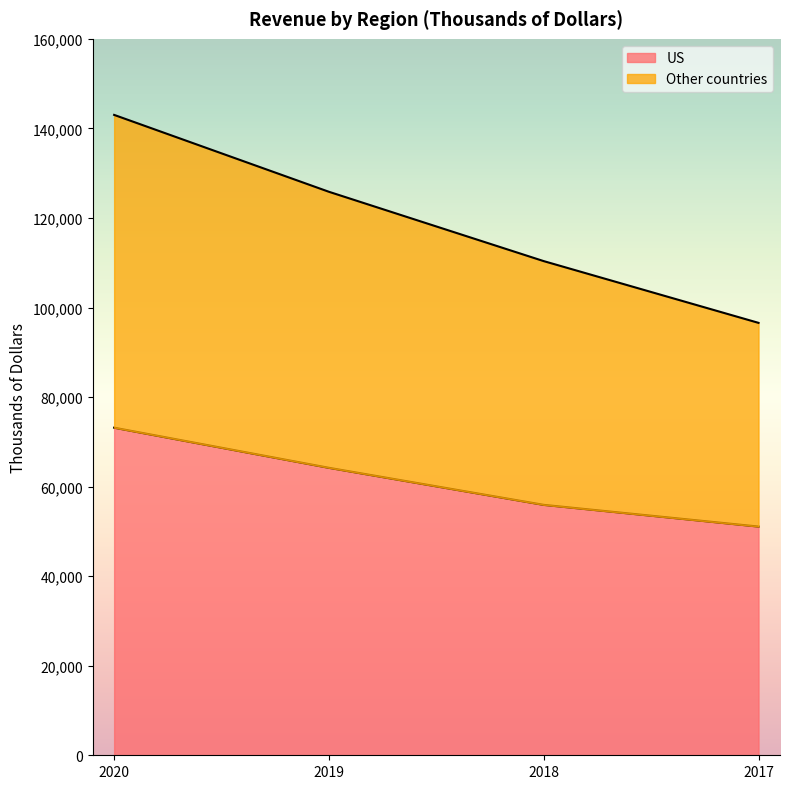

How many lines are shown in the chart?

2